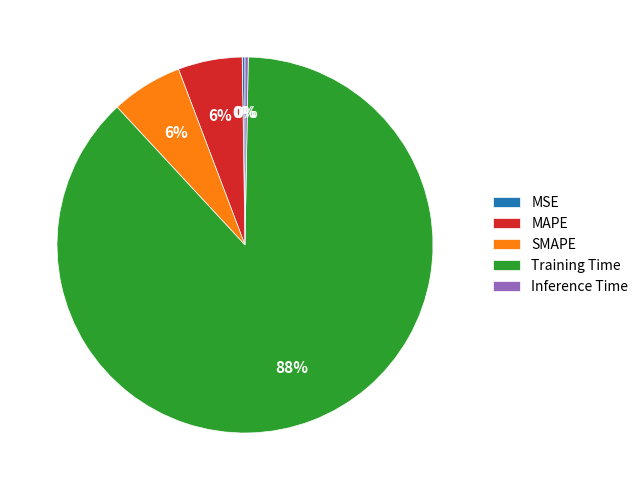

Is it true that SMAPE is 6% of the pie?

True